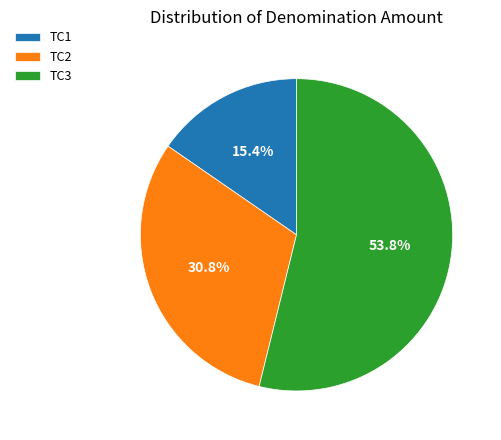

Which category has the smallest portion of the pie?

TC1